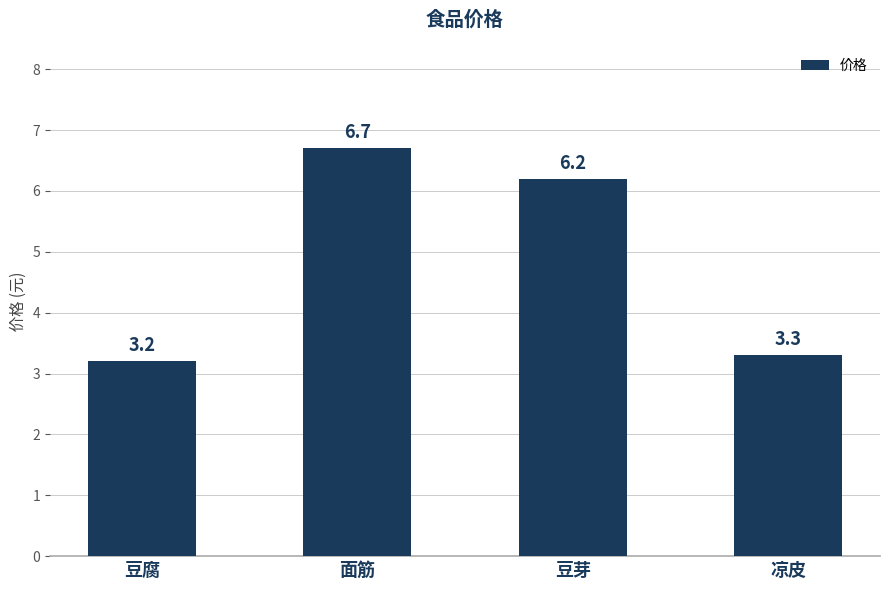

The value at 豆腐 is 5.5. True or false?

False